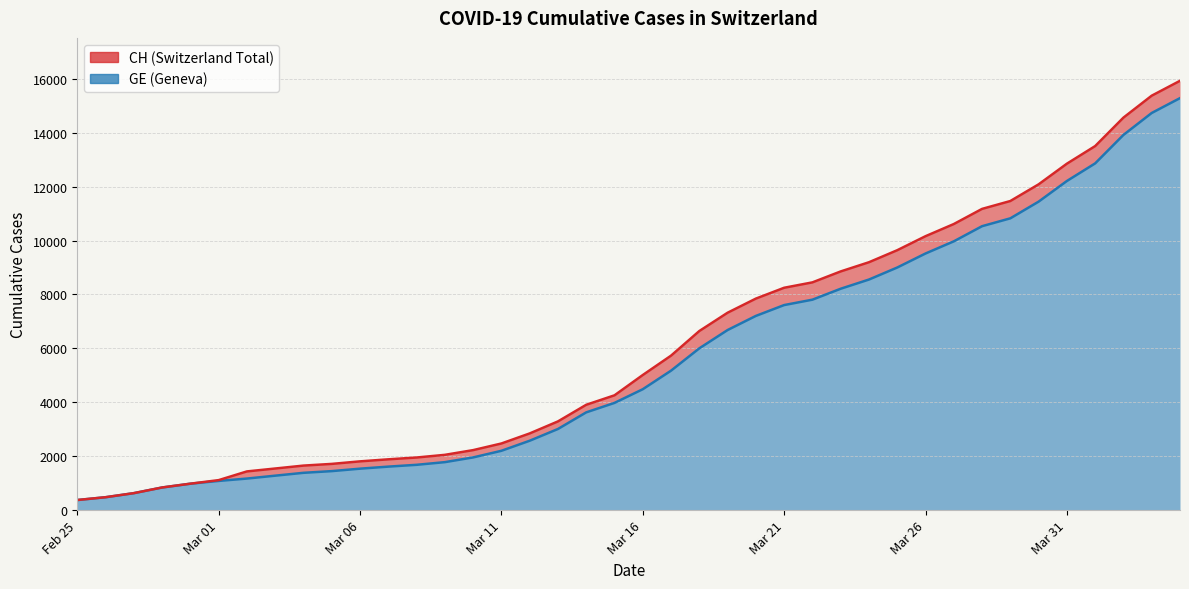

Which series has the largest range (max minus min)?

CH